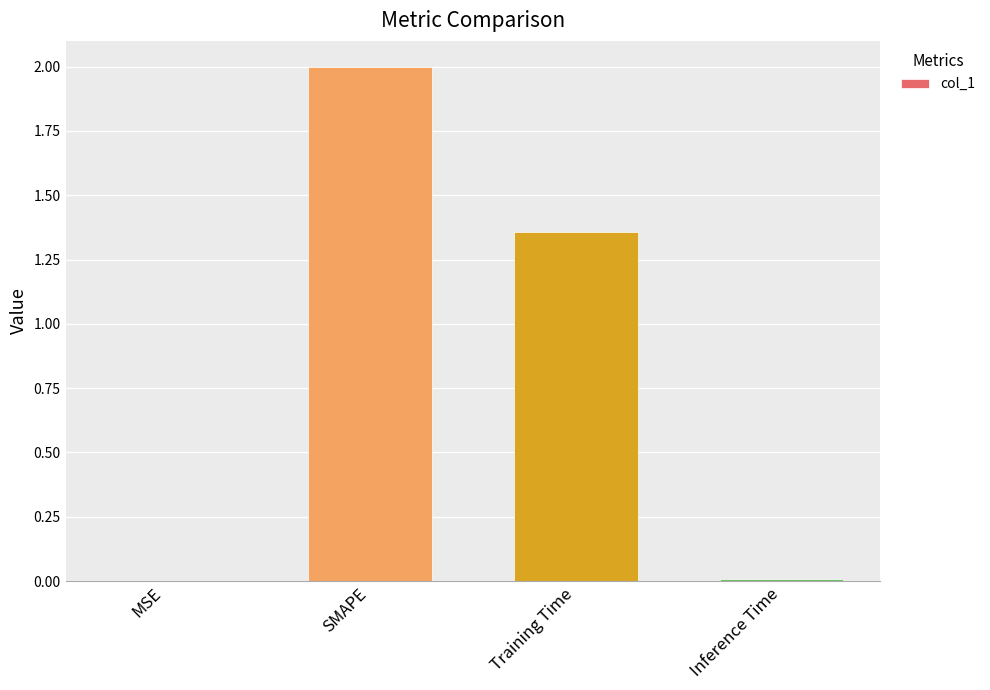

What is the greatest value displayed?

2.0